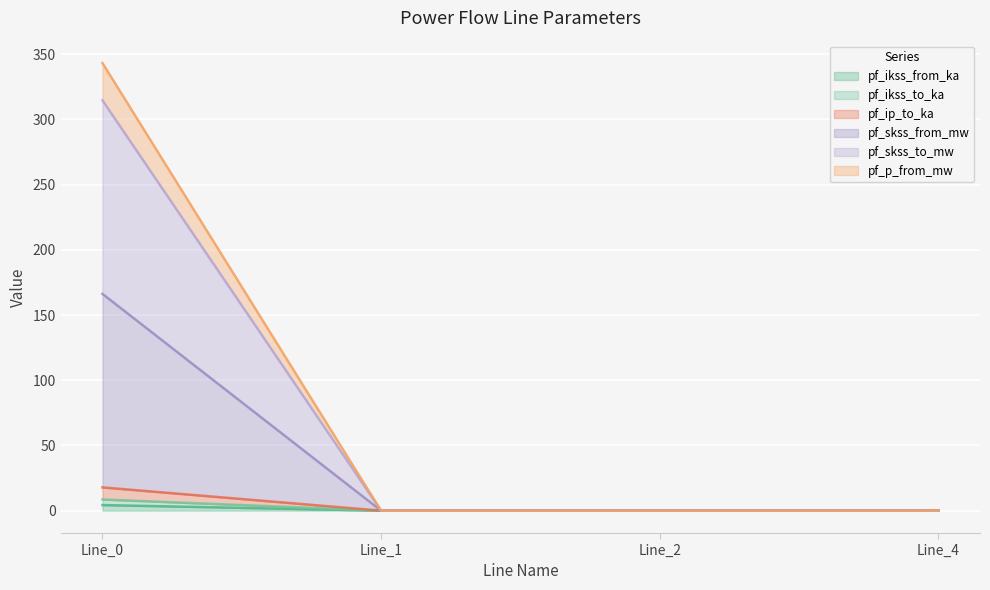

Reading left to right, what are all the values shown in this chart?

pf_ikss_from_ka: Line_0=4.3	Line_1=0.0	Line_2=0.0	Line_4=0.0
pf_ikss_to_ka: Line_0=8.6	Line_1=0.0	Line_2=0.0	Line_4=0.0
pf_ip_to_ka: Line_0=17.8	Line_1=0.0	Line_2=0.0	Line_4=0.0
pf_skss_from_mw: Line_0=166.2	Line_1=0.0	Line_2=0.0	Line_4=0.0
pf_skss_to_mw: Line_0=314.6	Line_1=0.0	Line_2=0.0	Line_4=0.0
pf_p_from_mw: Line_0=343.2	Line_1=0.0	Line_2=0.0	Line_4=0.0